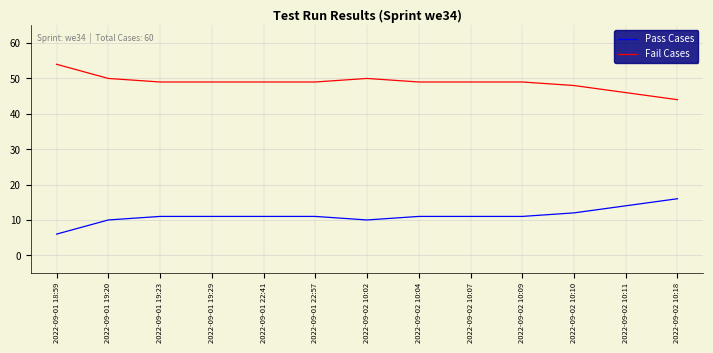

What position from the right is 2022-09-01 18:59?

13